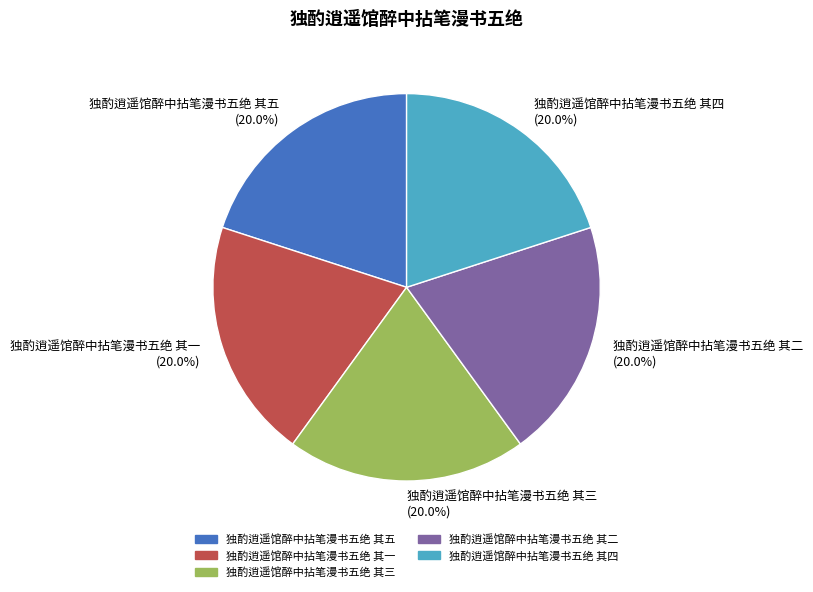

Combined, do 独酌逍遥馆醉中拈笔漫书五绝 其四 and 独酌逍遥馆醉中拈笔漫书五绝 其三 account for over 50%?

No